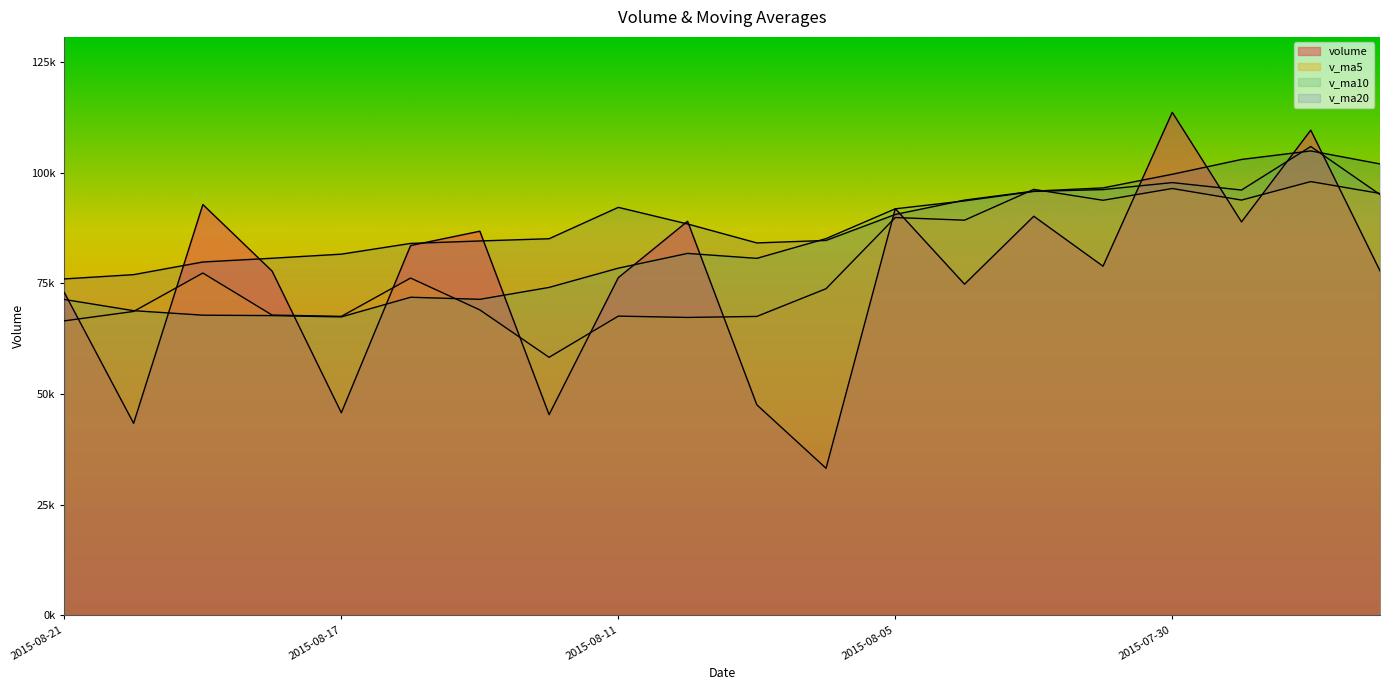

What is the average value of the v_ma20 series?

89293.6